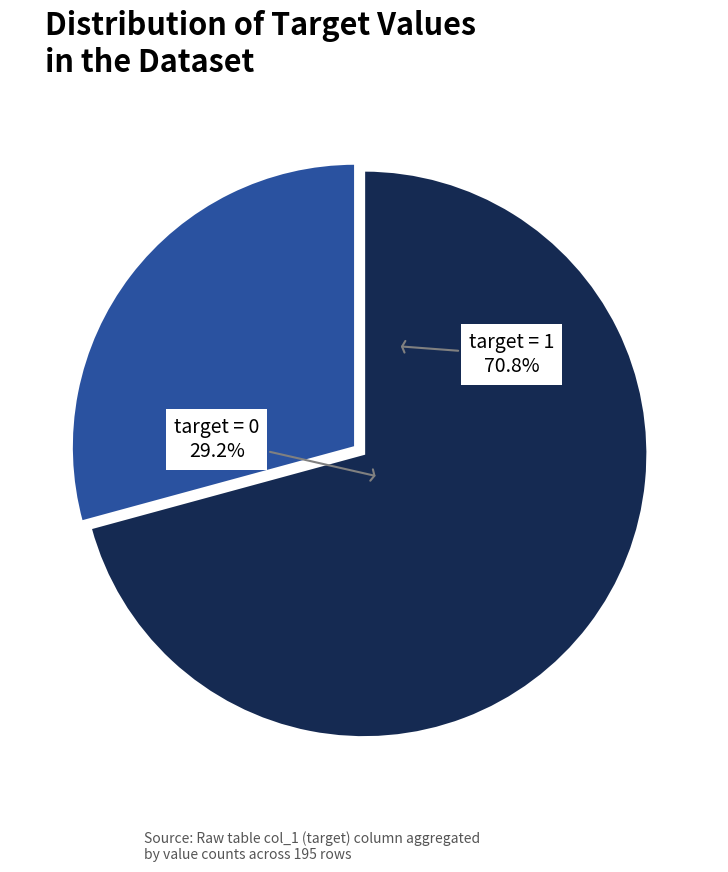

To the nearest percent, what is the difference between the target=1 and target=0 slice percentages?

42%